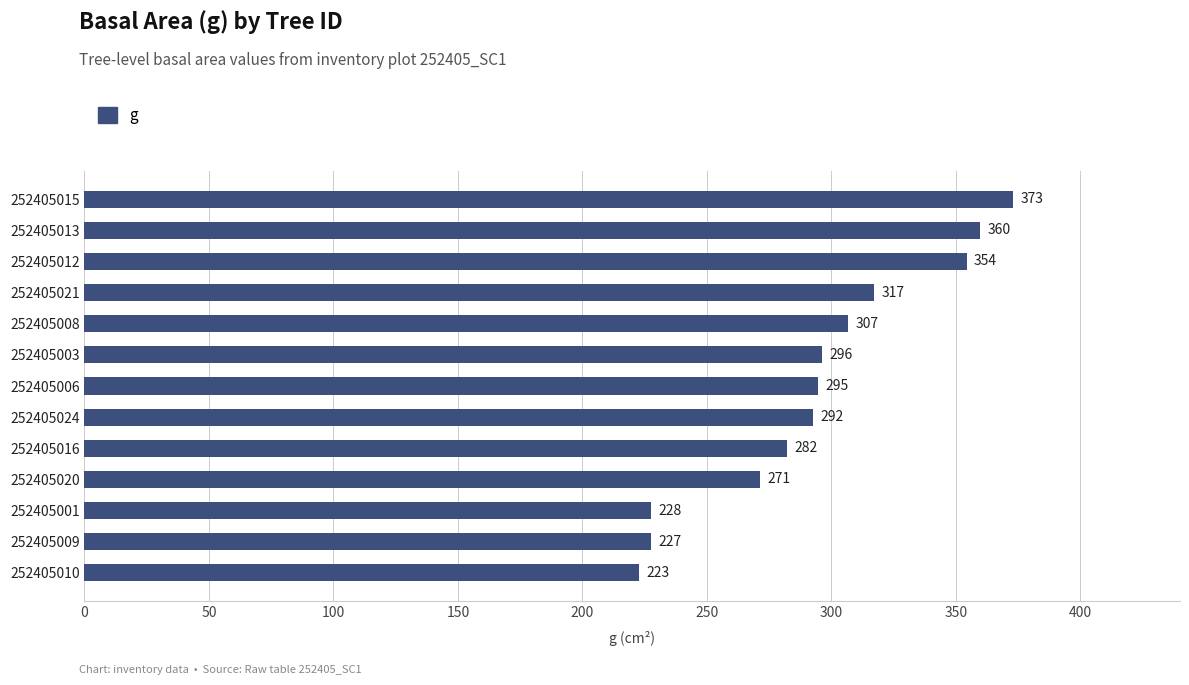

What is the average value?

294.3